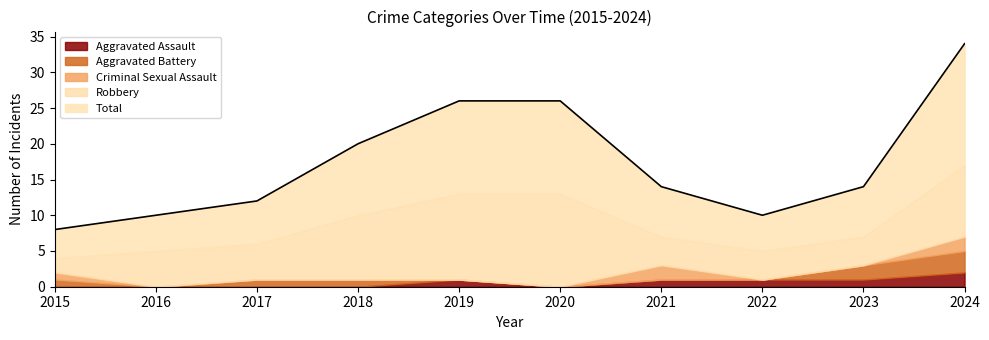

What is the highest value of the Robbery series?

13